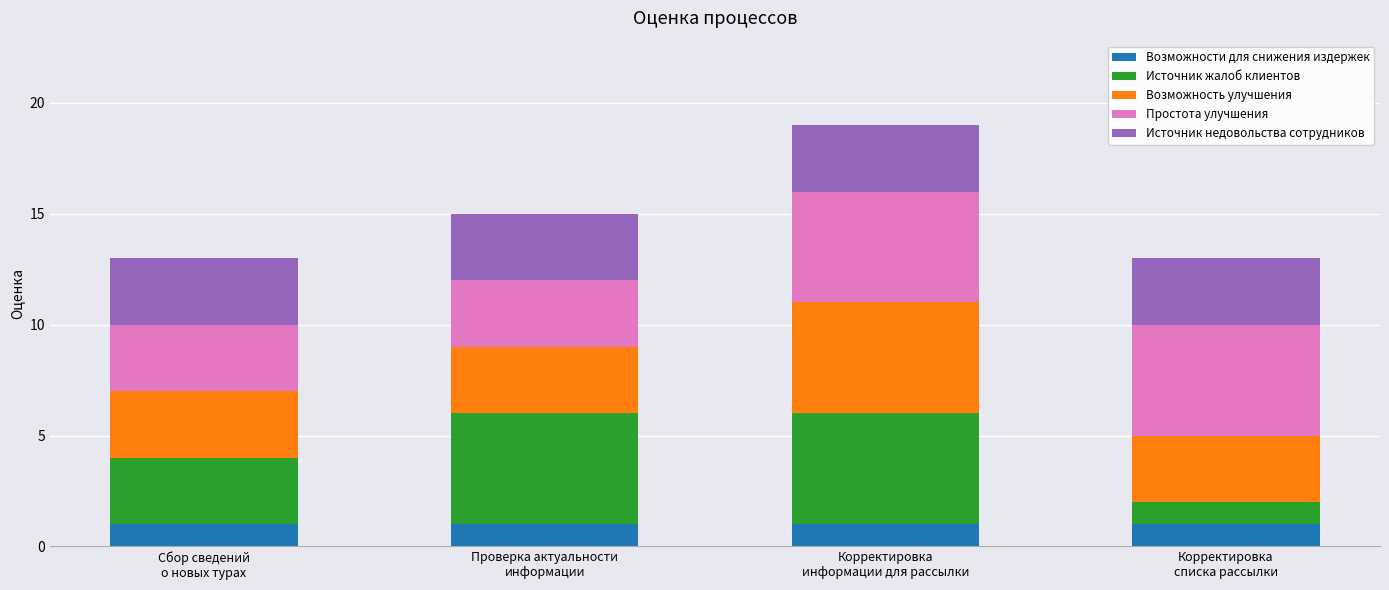

Reading right to left, what are the values for Возможности для снижения издержек?

1	1	1	1